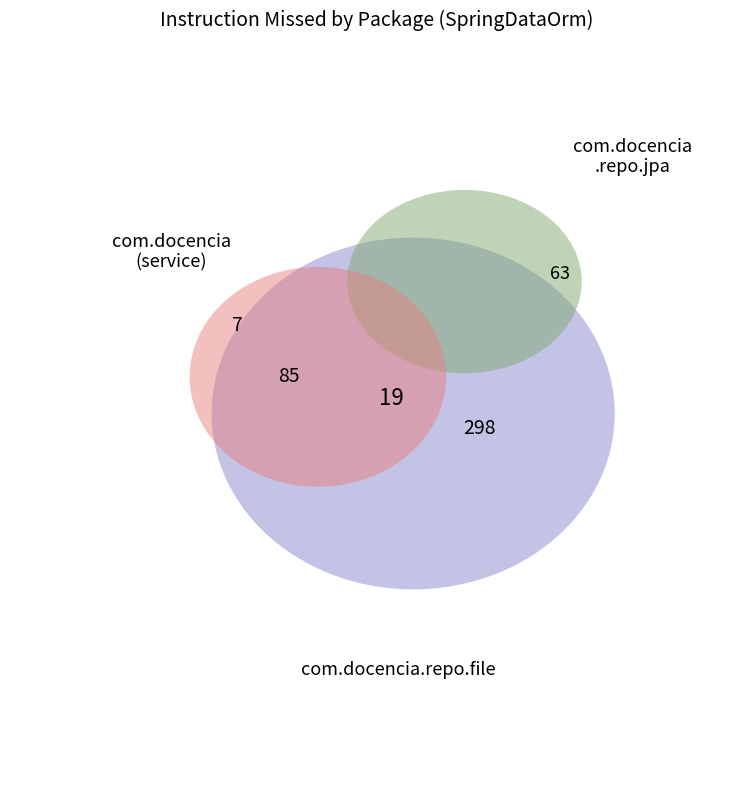

Count the number of slices in the pie.

5